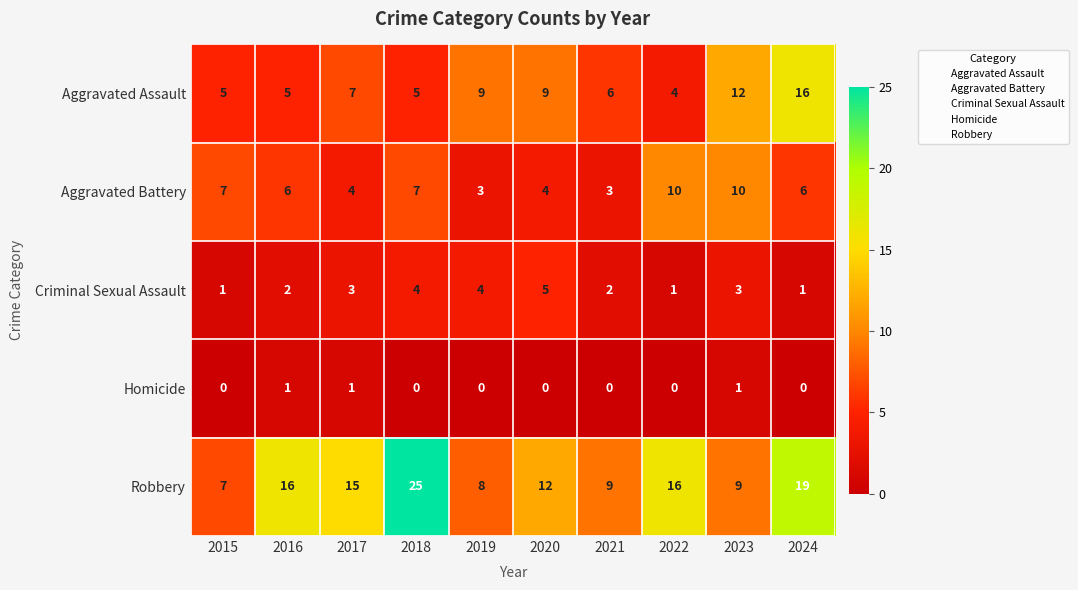

What is the sum of the Robbery values at 2020 and 2021?

21